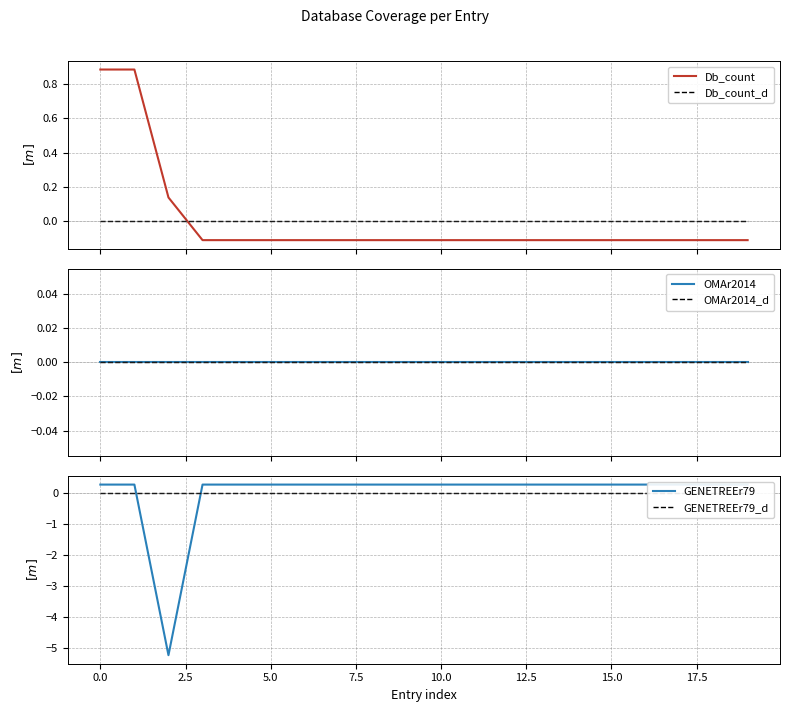

True or false: Db_count_d and Db_count cross at least once.

True